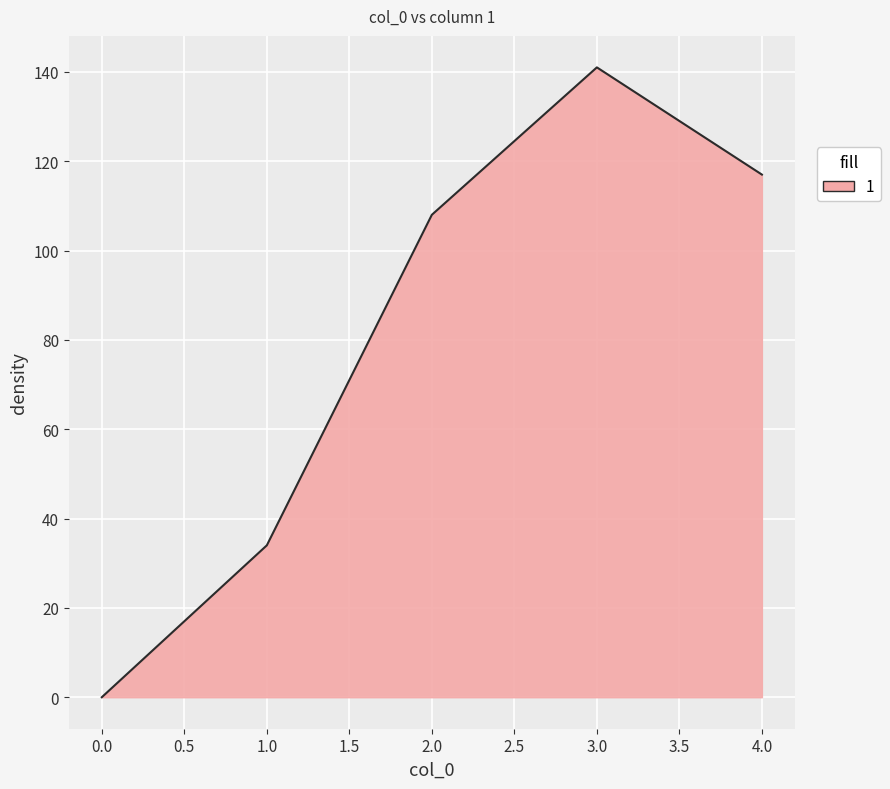

The value at 2.0 is 108. True or false?

True